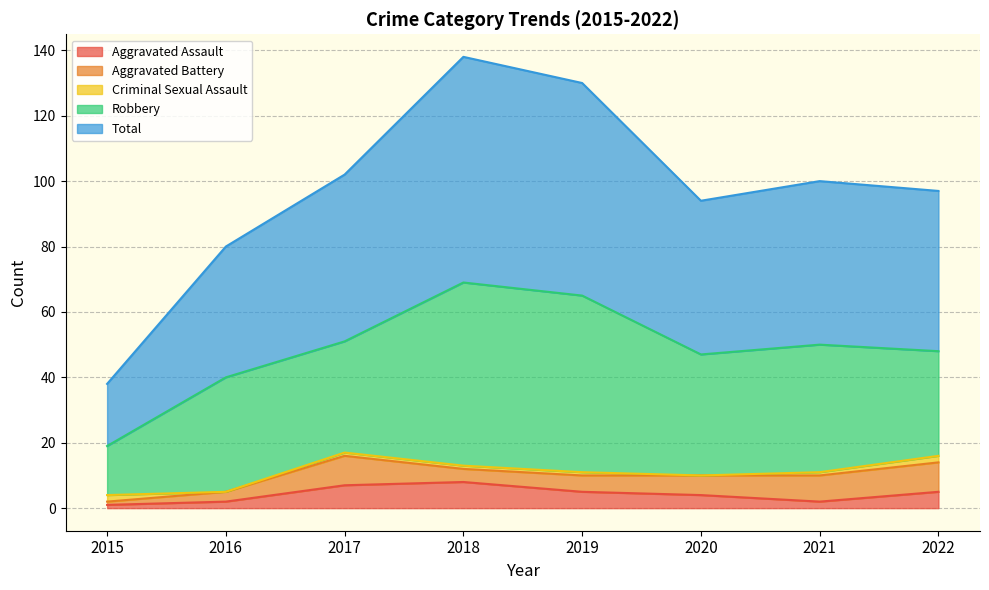

What is the value of the Aggravated Assault point at the 7th from the left?

2